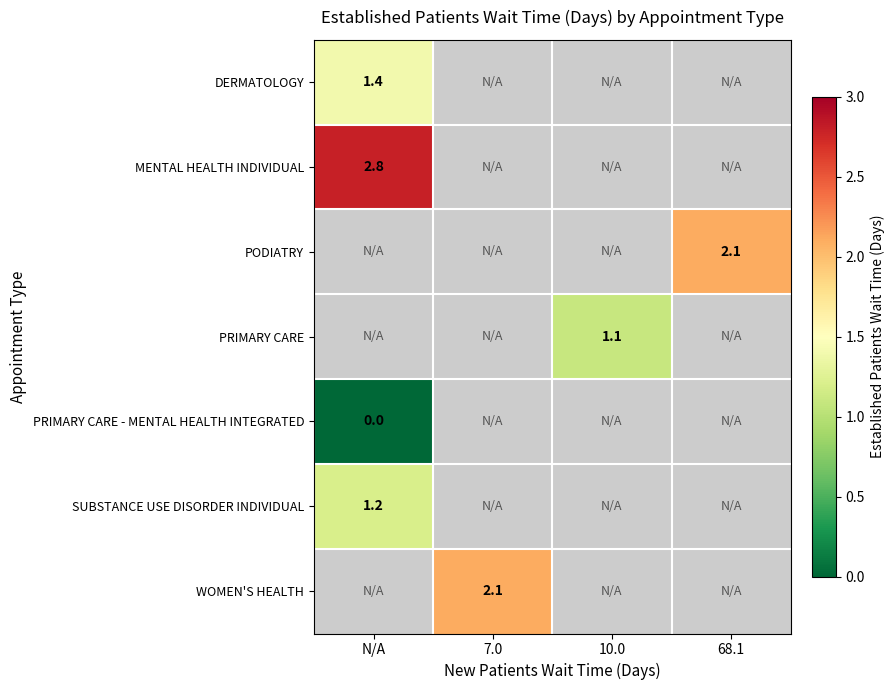

At how many categories does at least one series exceed 1?

4